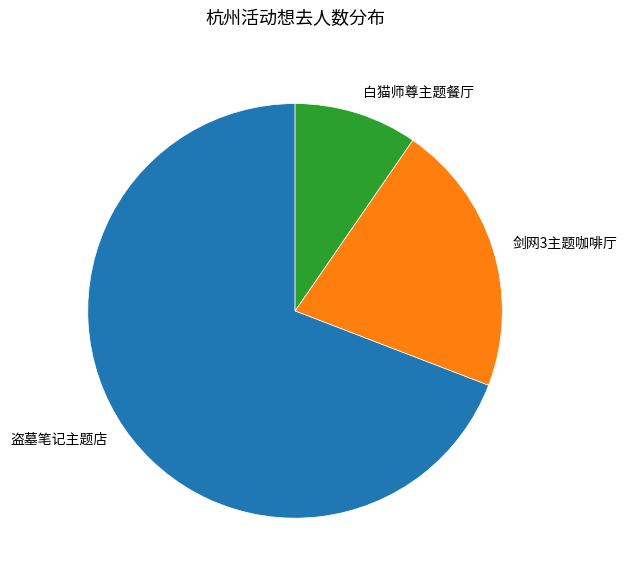

Count the number of slices in the pie.

3